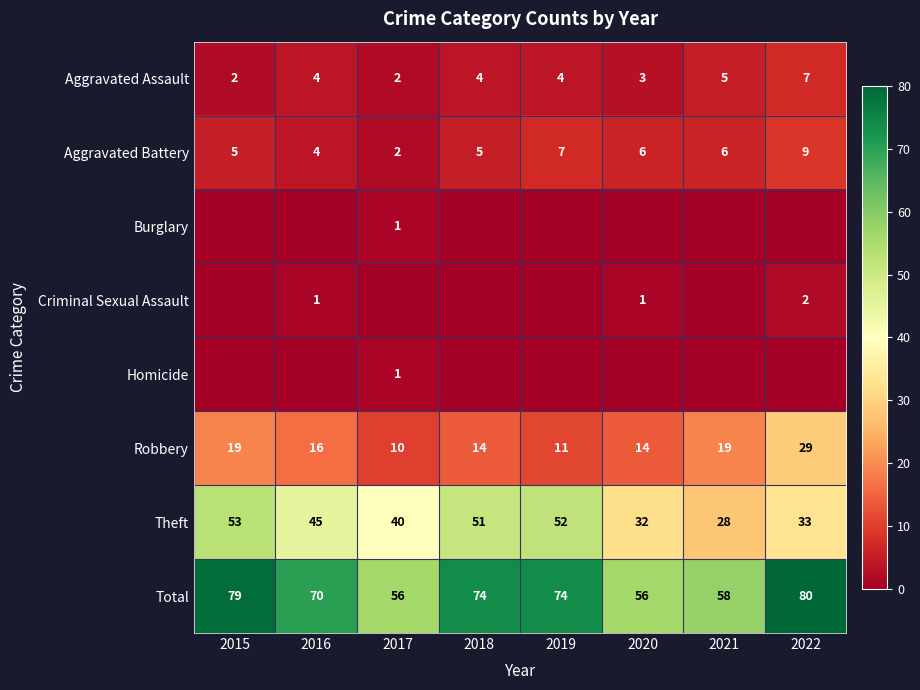

What is the highest value of the Robbery series?

29